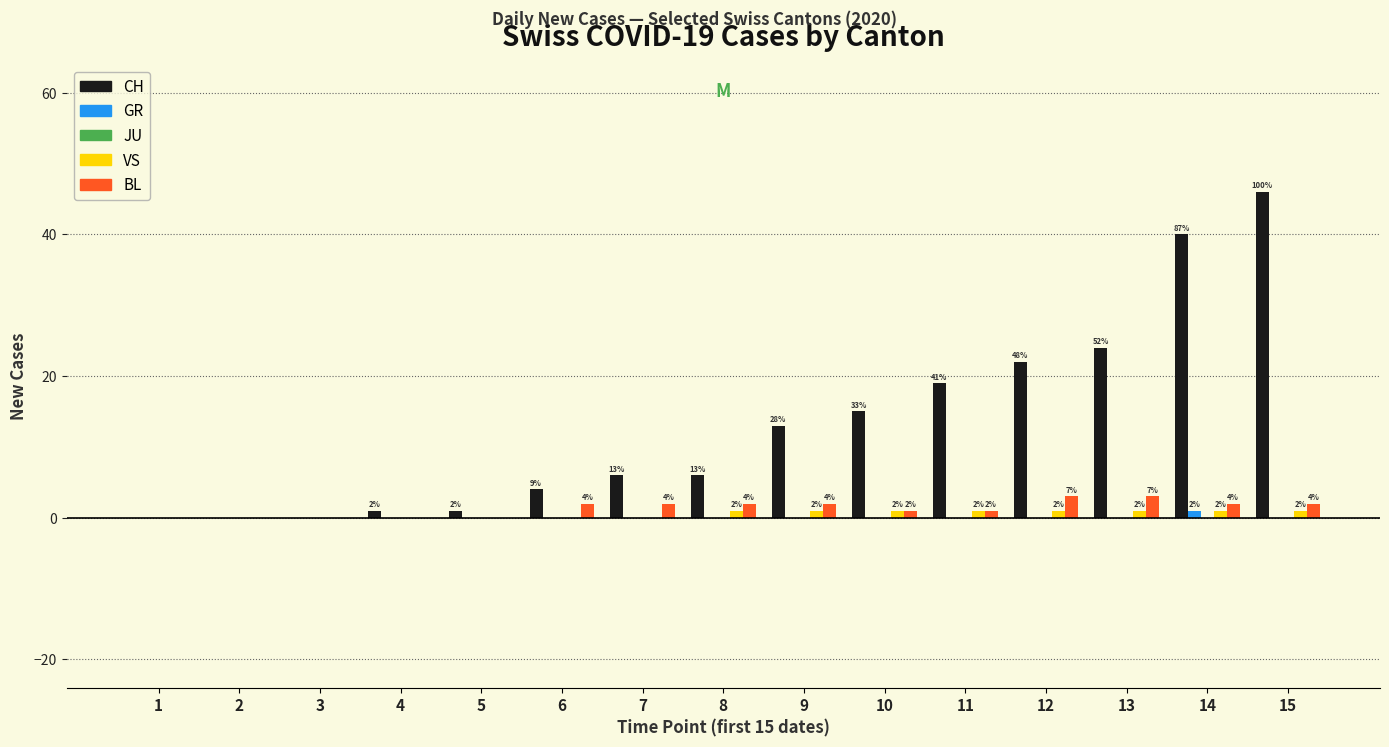

How many distinct data groups are displayed?

4